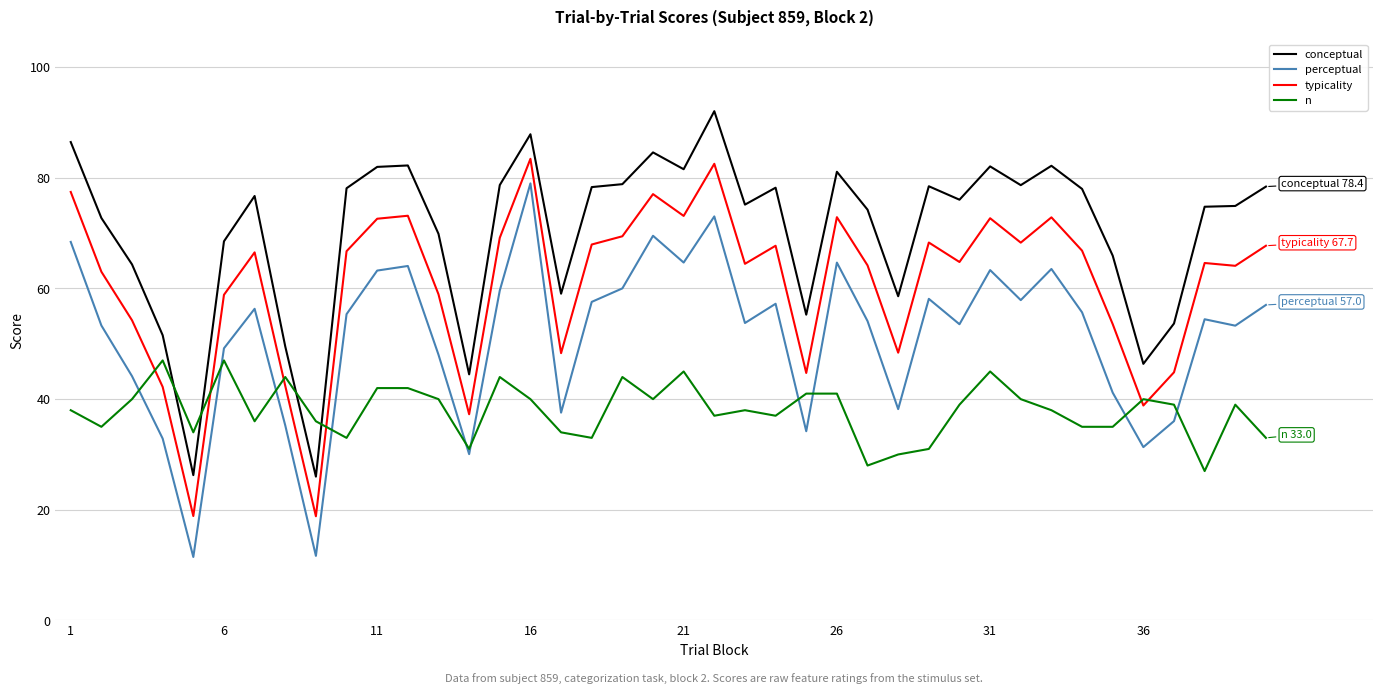

True or false: typicality and conceptual intersect in this chart.

False